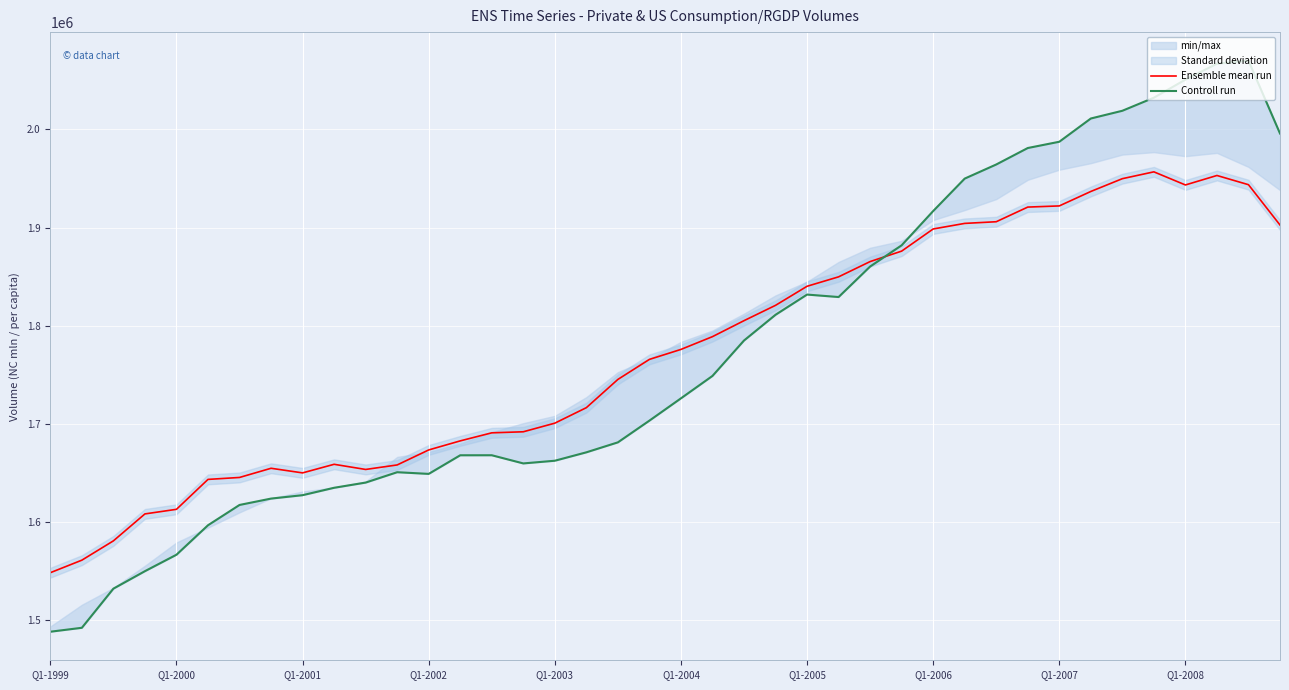

The value of Ensemble mean run at Q1-2000 is 996238.0. True or false?

False